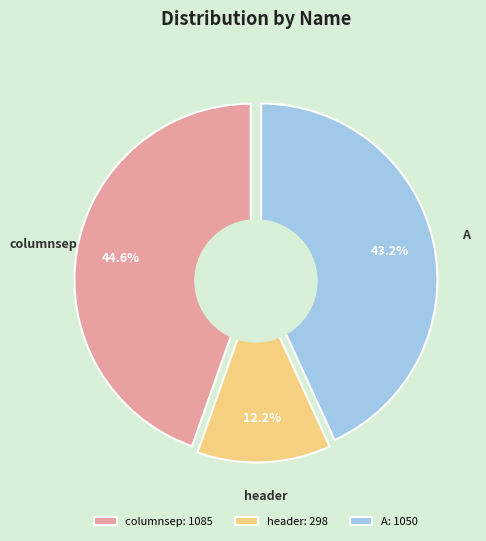

Do columnsep and header together represent more than half of the pie?

Yes